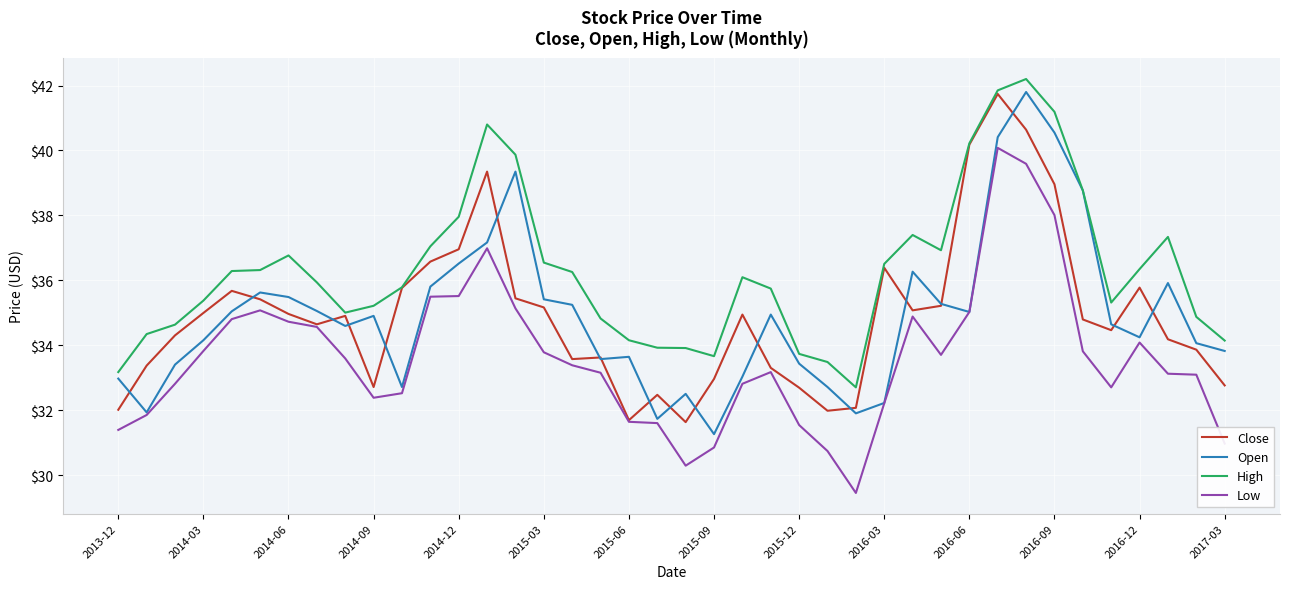

Which series has the largest total across all categories?

High